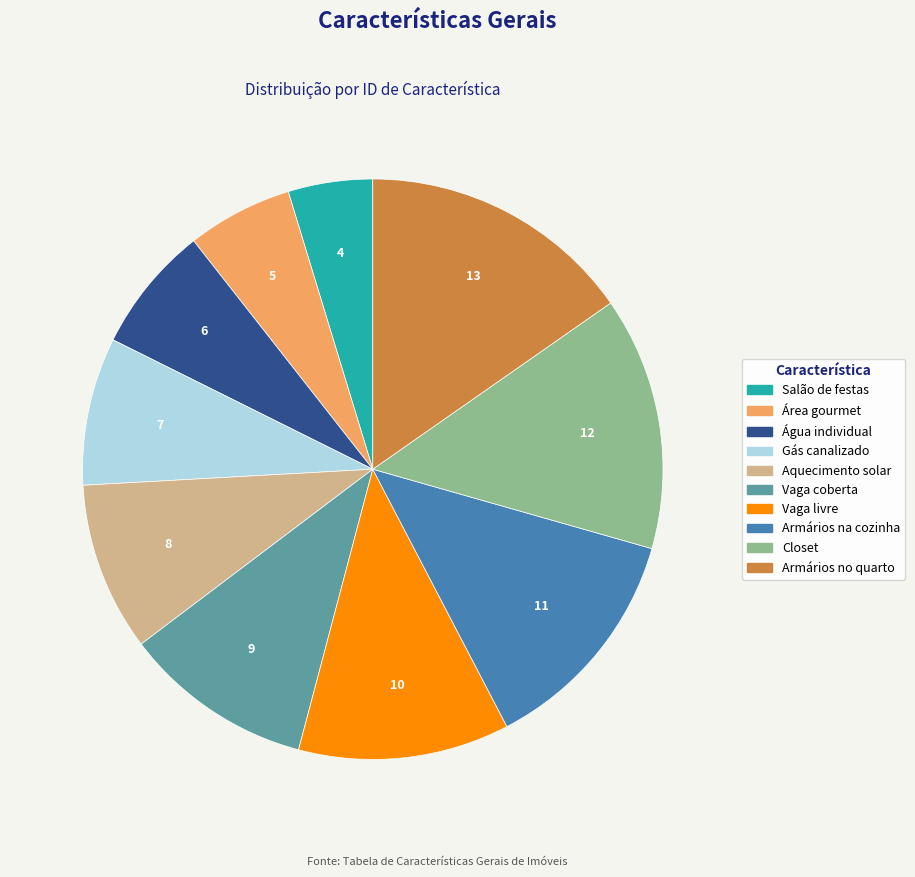

The Aquecimento solar slice represents 1% of the pie. True or false?

False